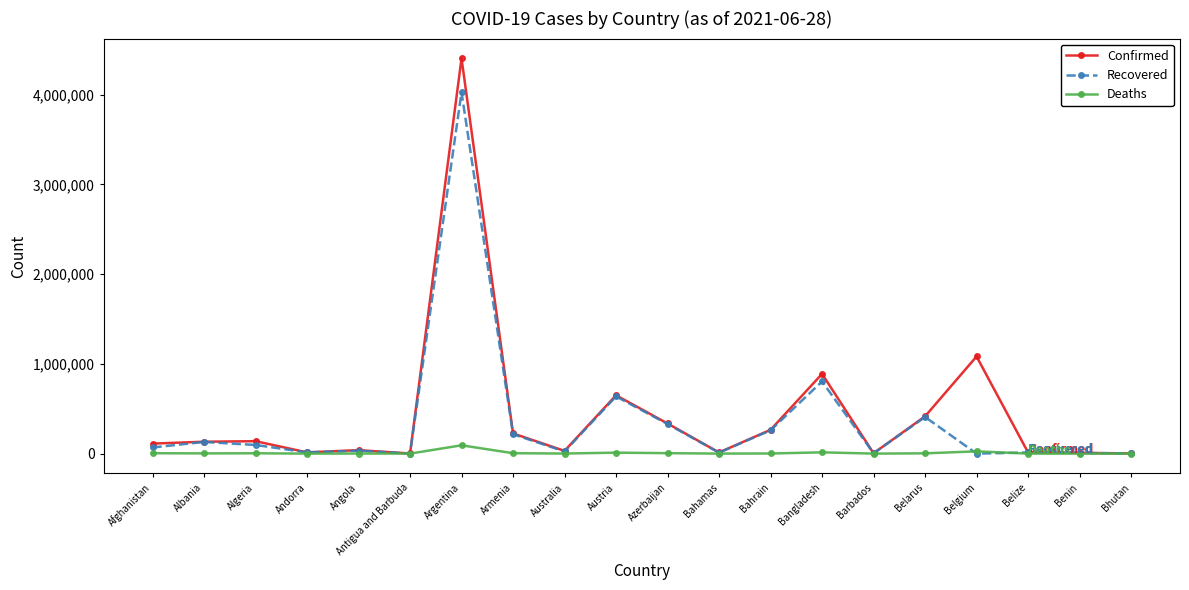

What is the sum of all Deaths values?

169896